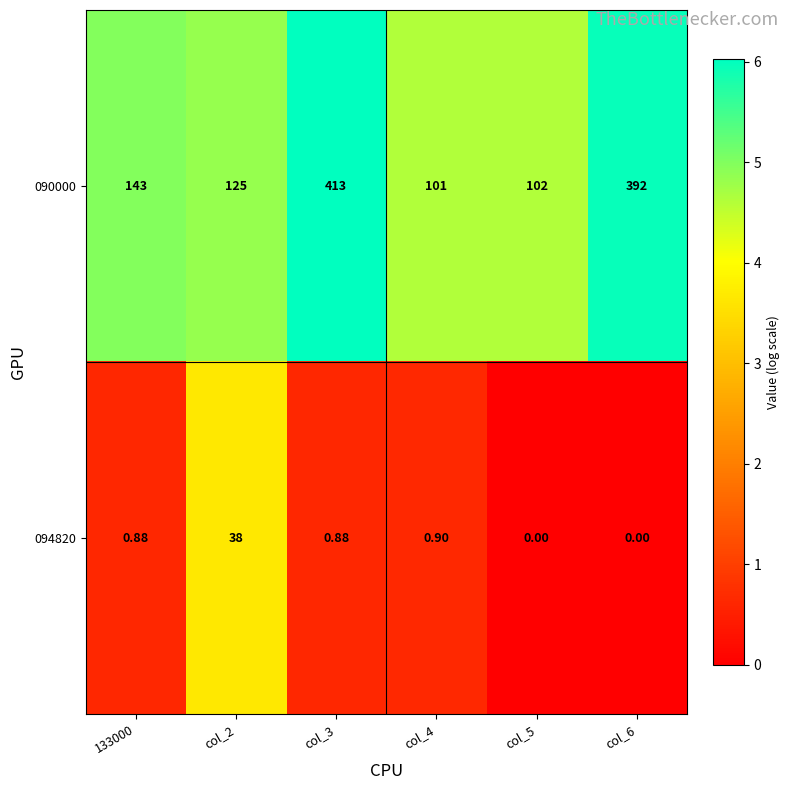

How many categories are shown in the chart?

6